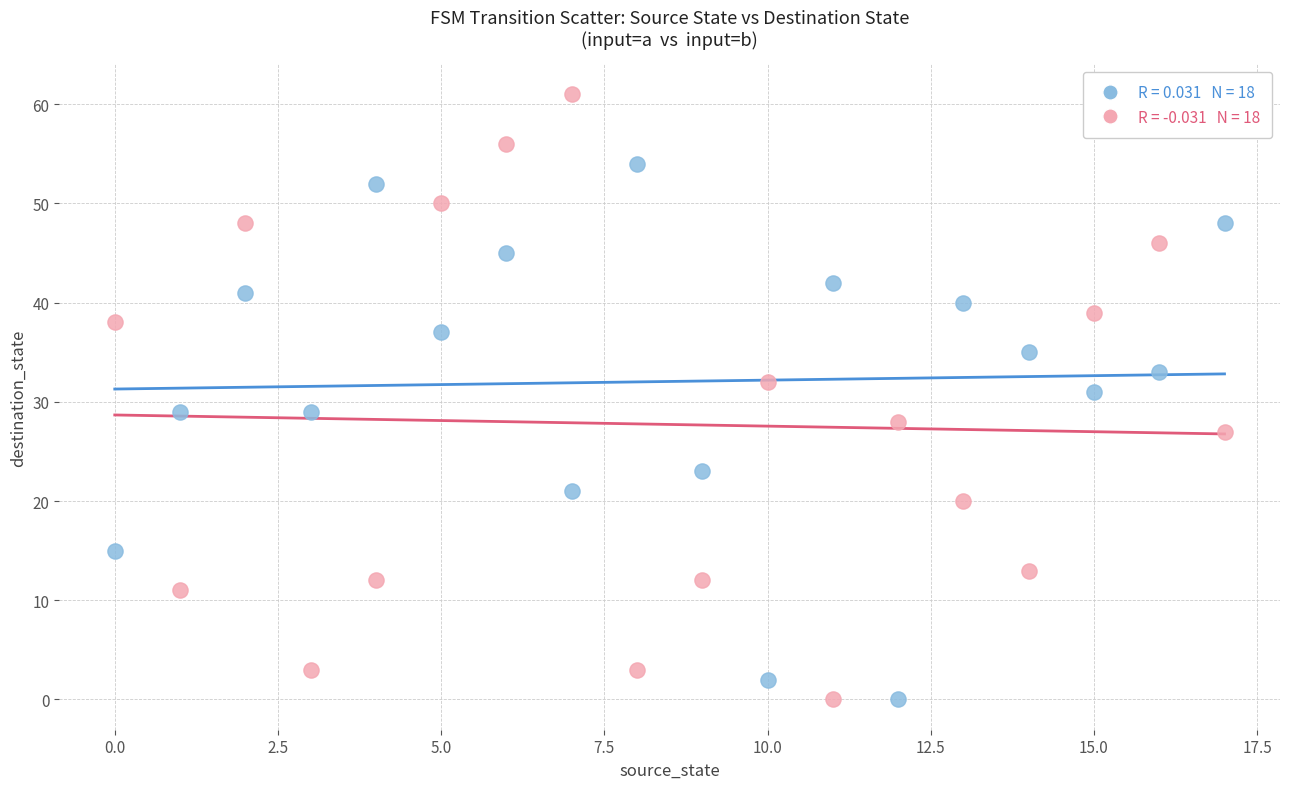

Across all data points, what is the range of Y values (max minus min)?

61